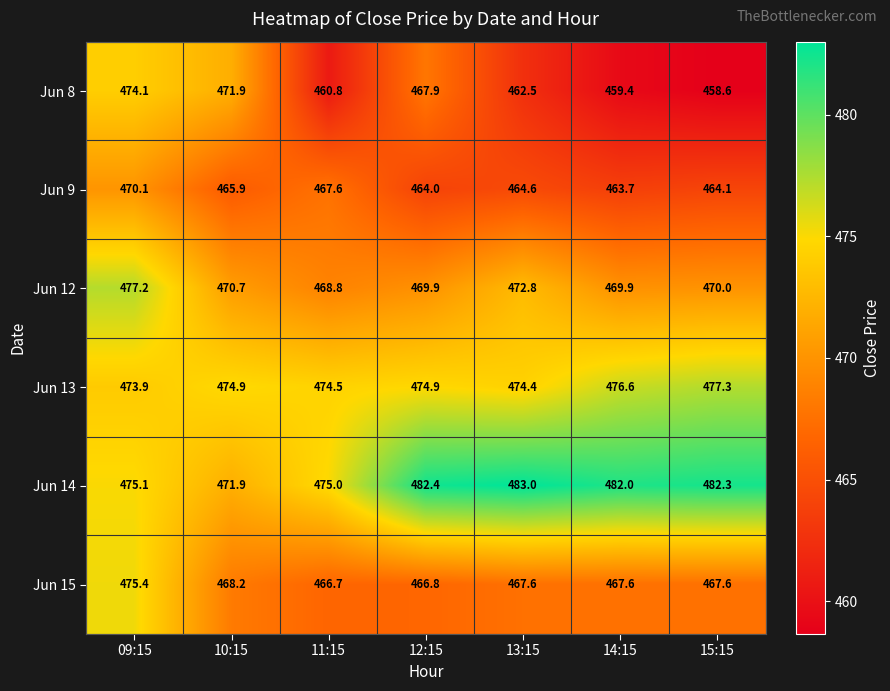

At which label is Jun 14 closest to 477?

09:15